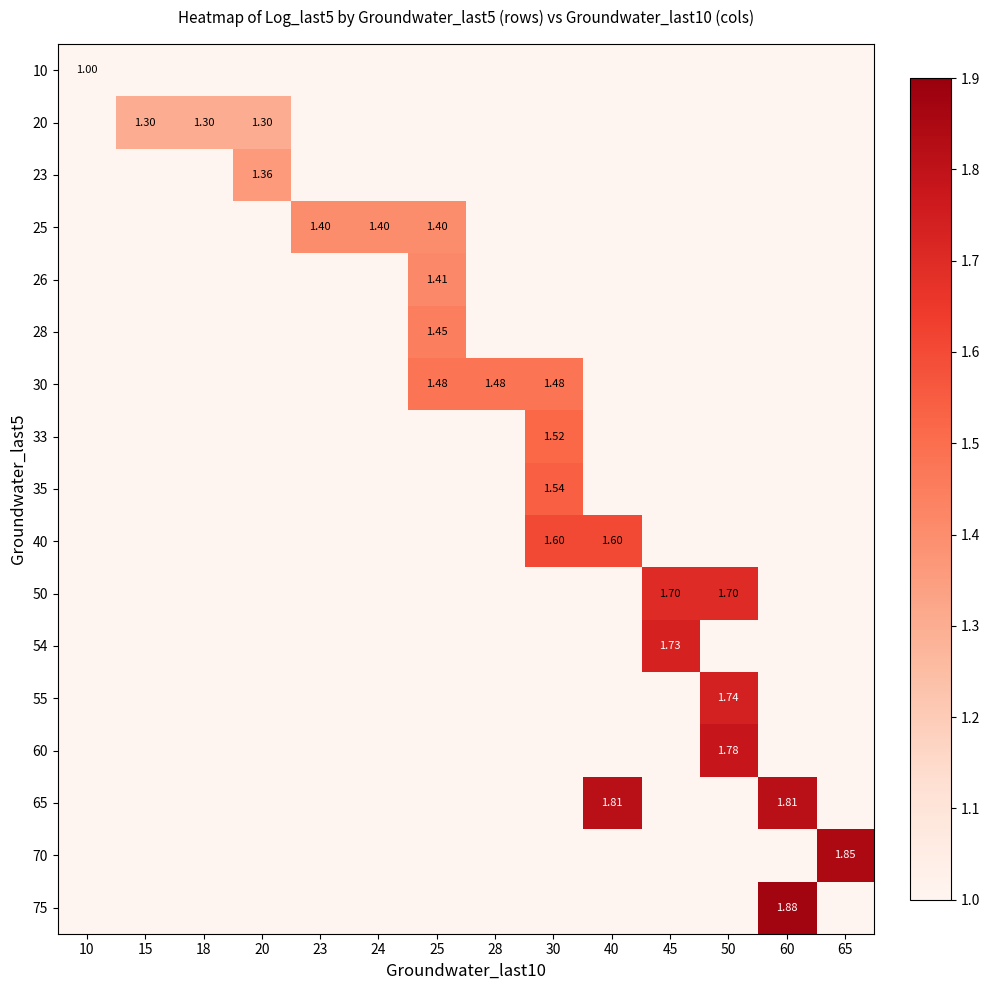

At how many categories does at least one series exceed 1?

13